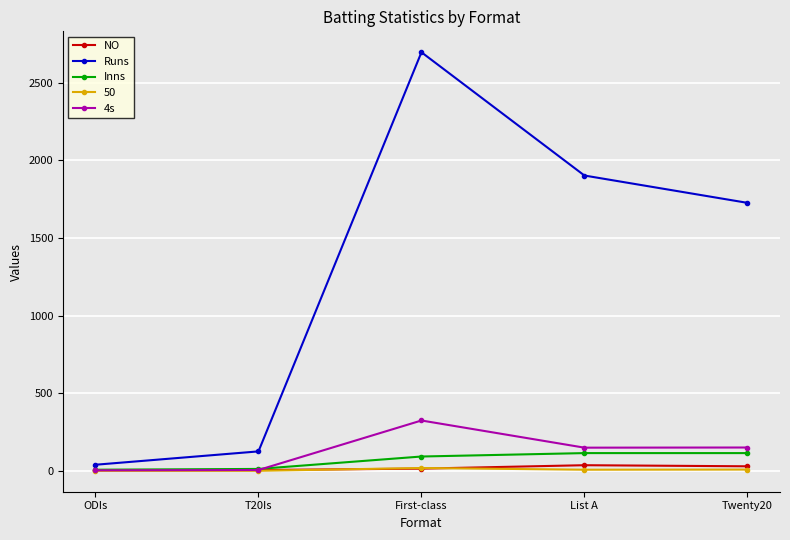

What is the difference between the second highest and second lowest values in the Inns series?

102